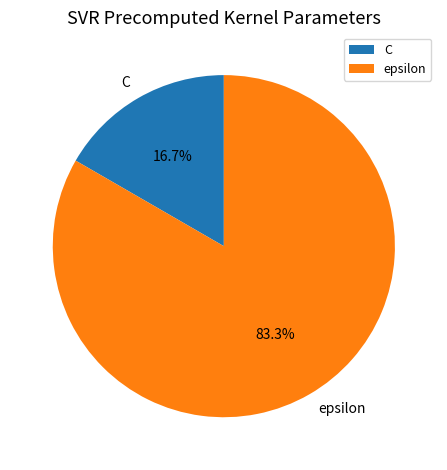

What is the largest slice in the pie chart?

epsilon